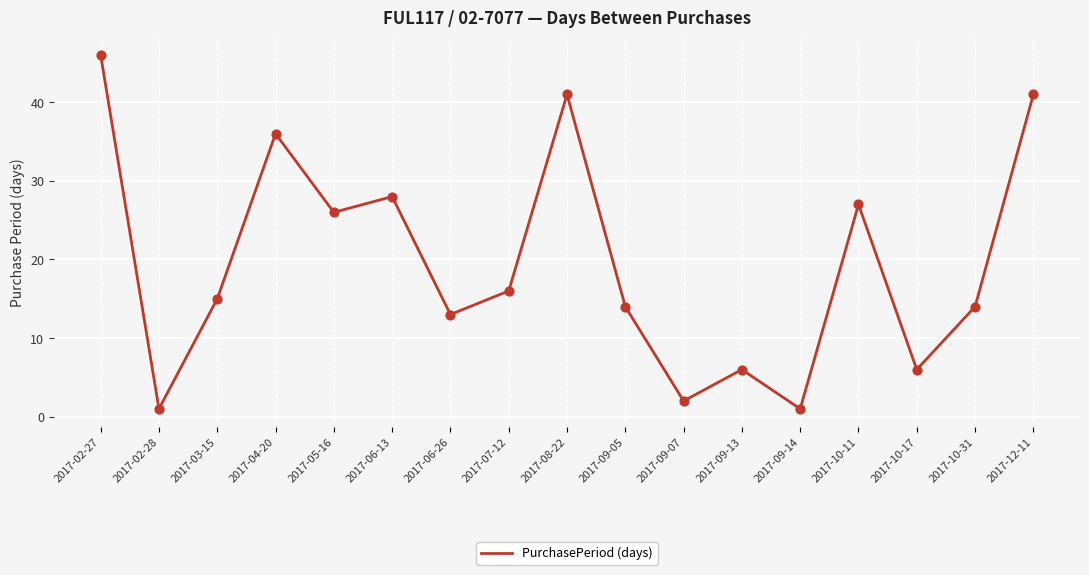

Which has a higher value, 2017-09-05 or 2017-03-15?

2017-03-15